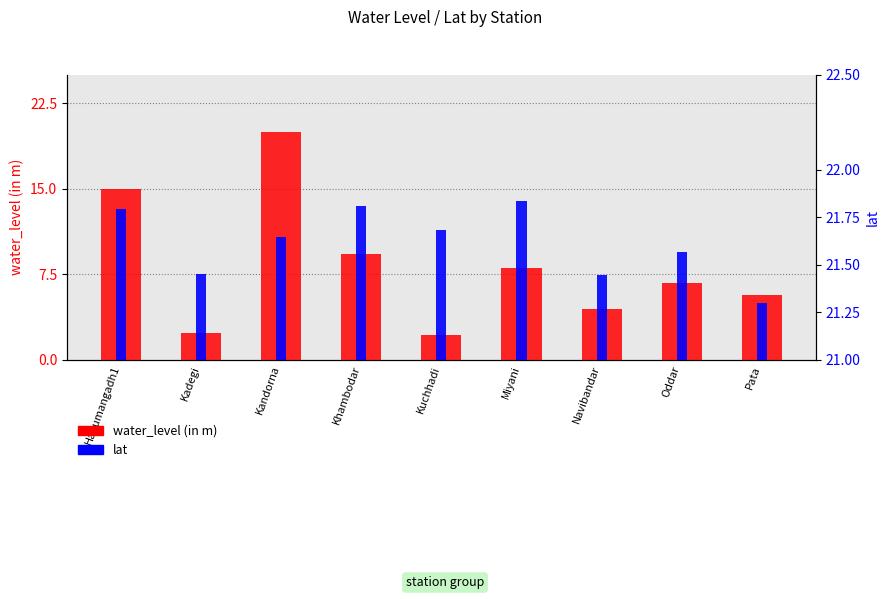

Which series has the largest total across all categories?

water_level (in m)